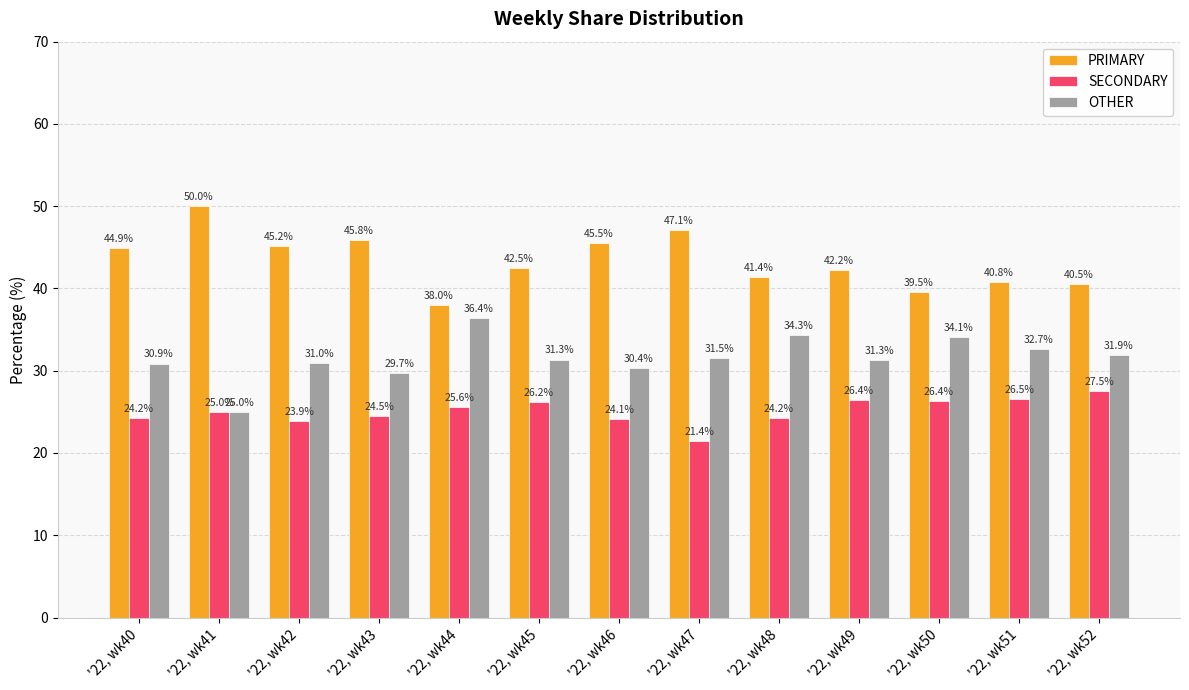

Which category has the highest value in the PRIMARY series?

'22, wk41